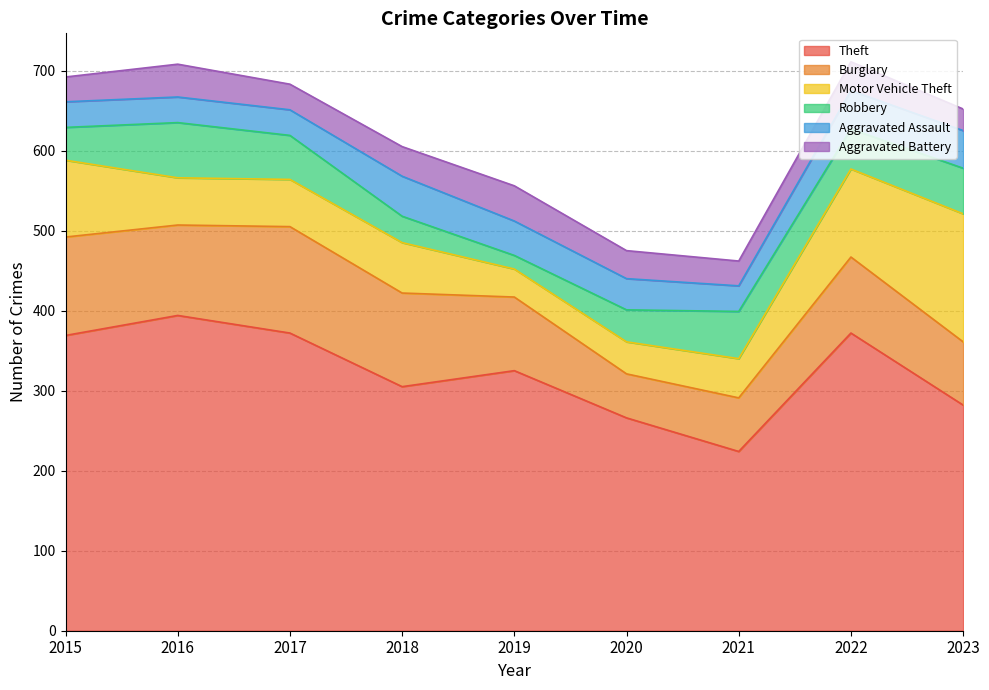

What is the greatest value displayed?

394